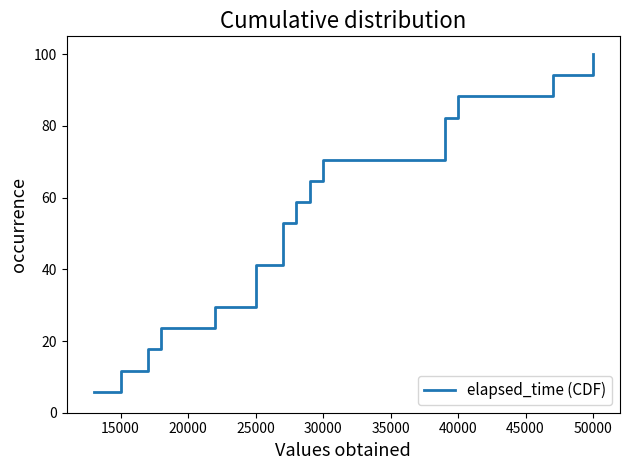

True or false: the data shows 115.9 at 30000.

False